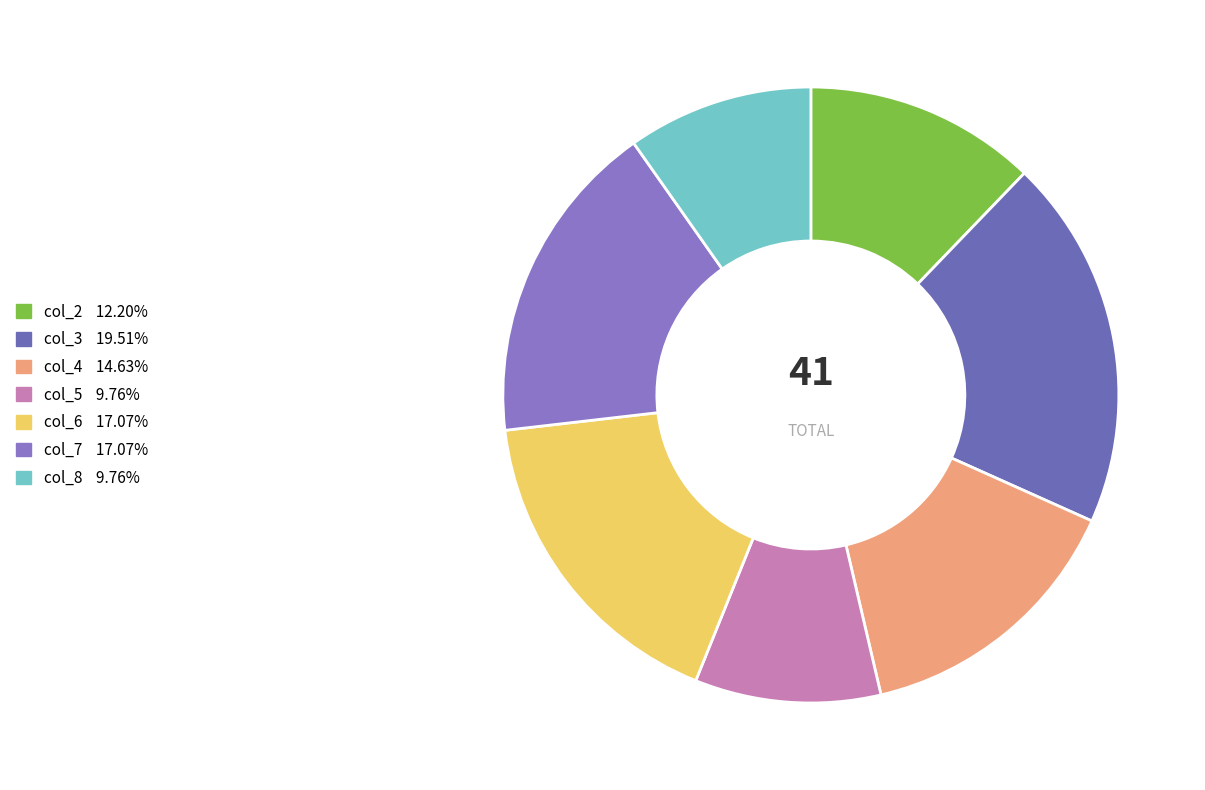

Count the number of slices in the pie.

7